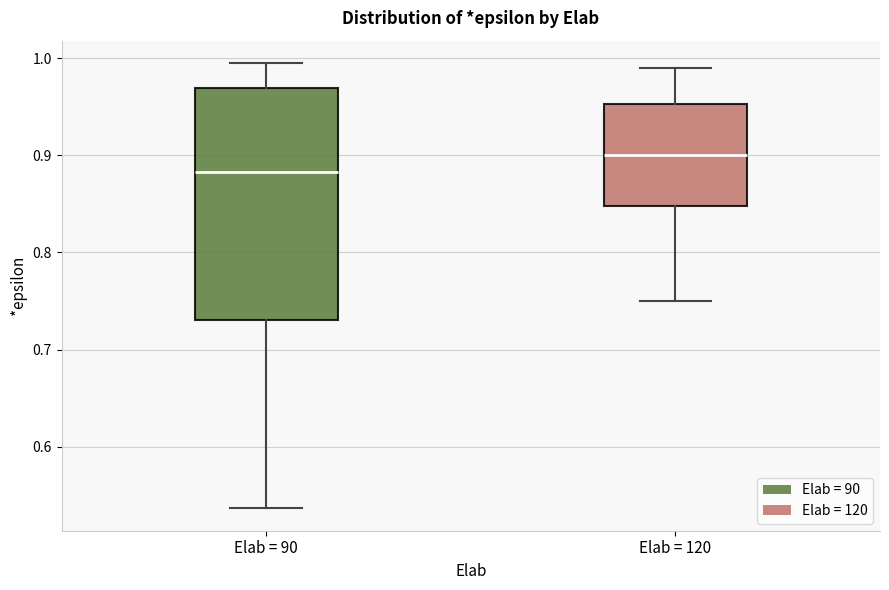

Reading left to right, read every box against the y-axis: the position of its median line, the range the box covers, and the ends of its whiskers. The values are not printed on the chart, so give them approximately, as read against the axis.

Elab = 90: median 0.88, box 0.73 to 0.97, whiskers 0.54 to 0.99
Elab = 120: median 0.90, box 0.85 to 0.95, whiskers 0.75 to 0.99